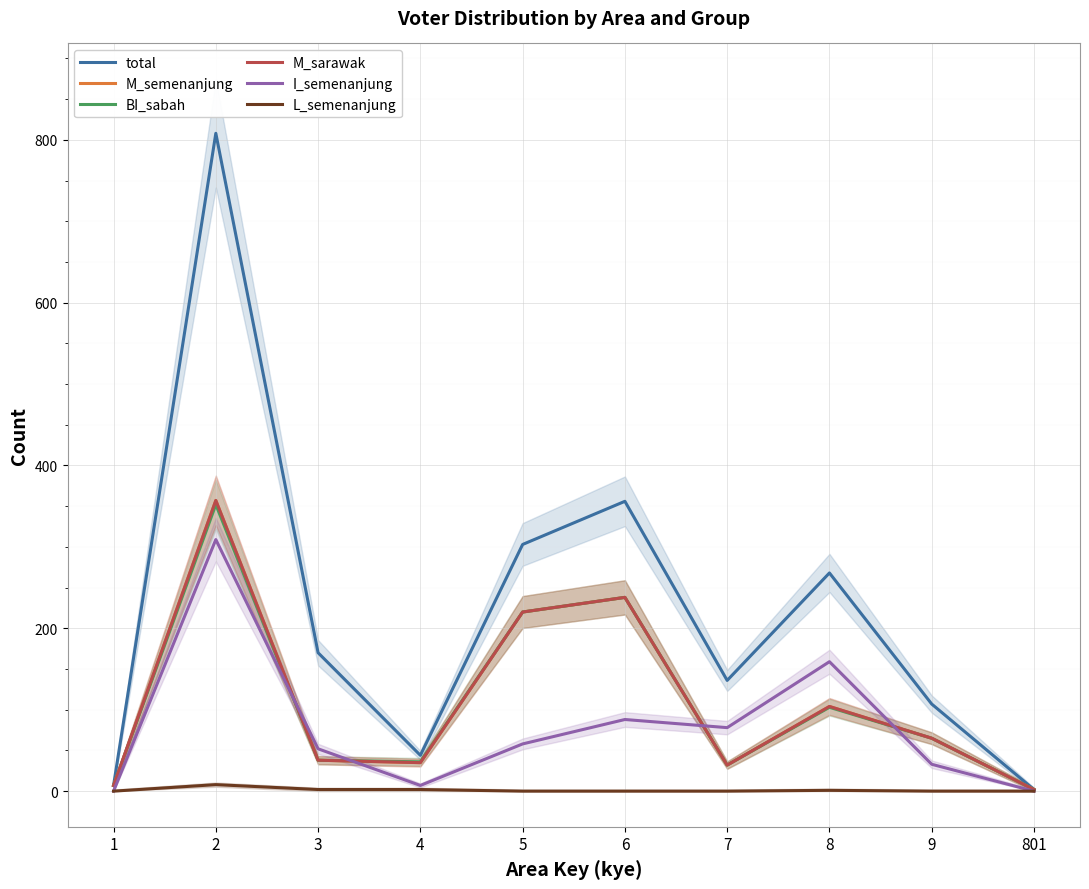

How many interior local peaks does the I_semenanjung series have?

3